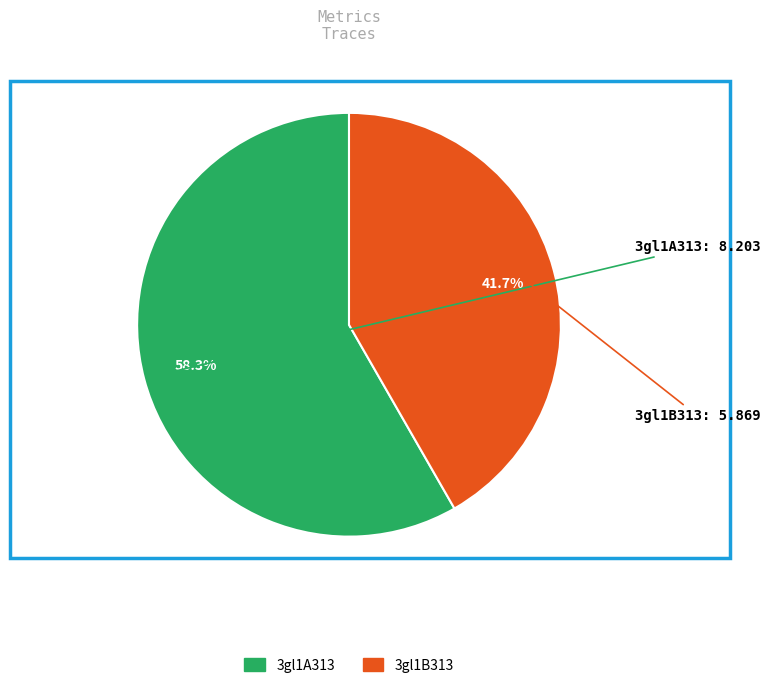

How many slices are in this pie chart?

2